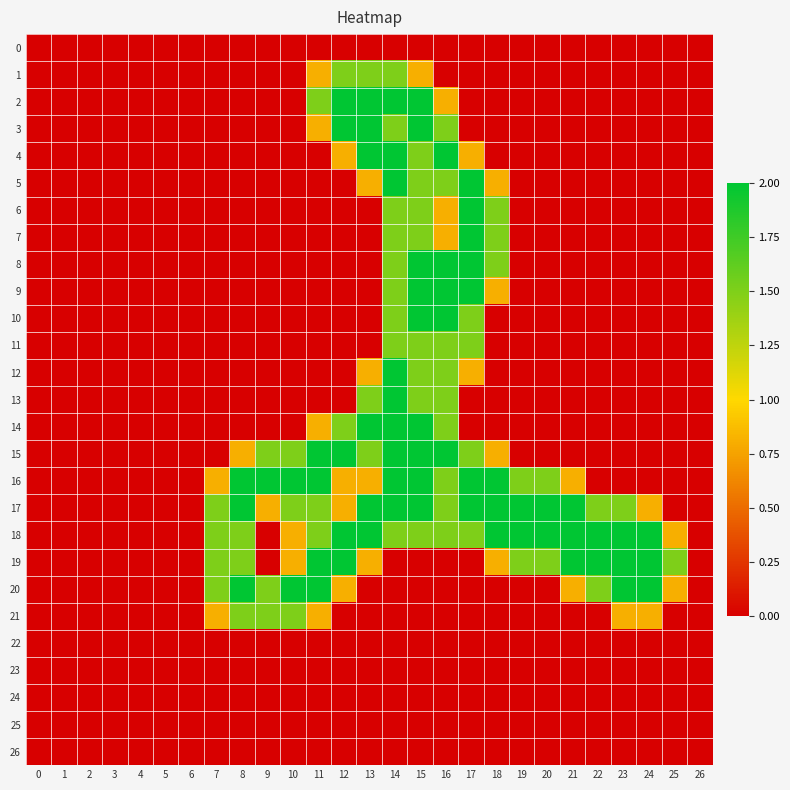

Between 2 and 5, which is larger?

2